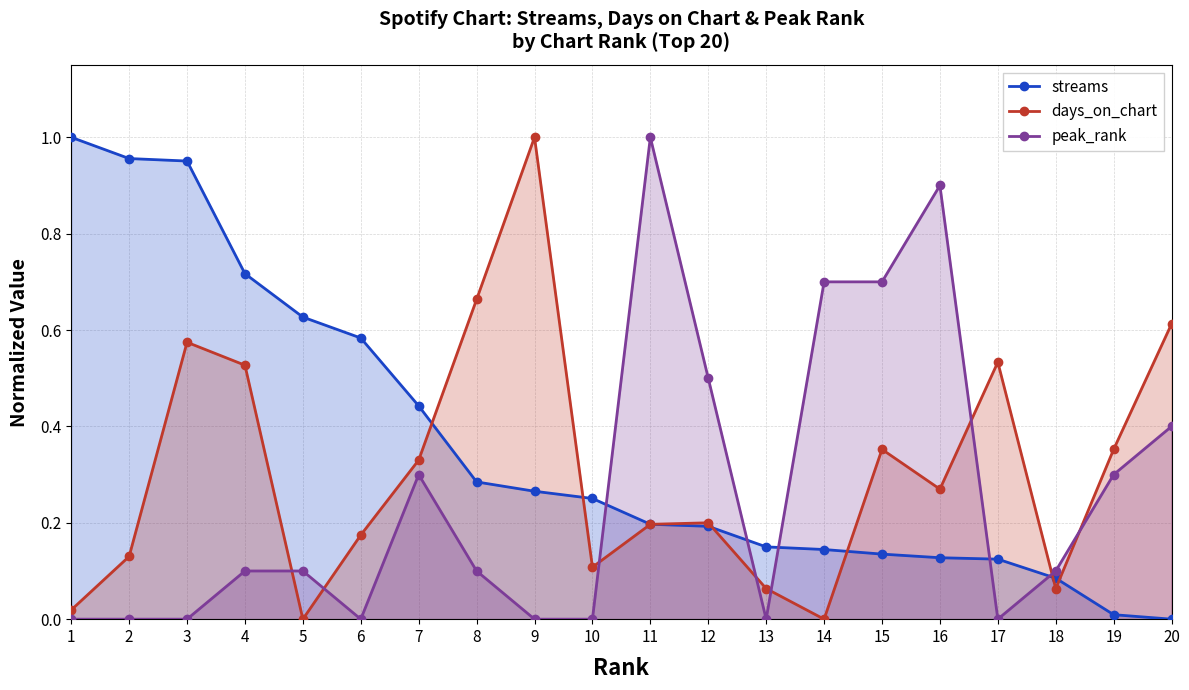

True or false: peak_rank has more than 0 points higher than both neighbors.

True